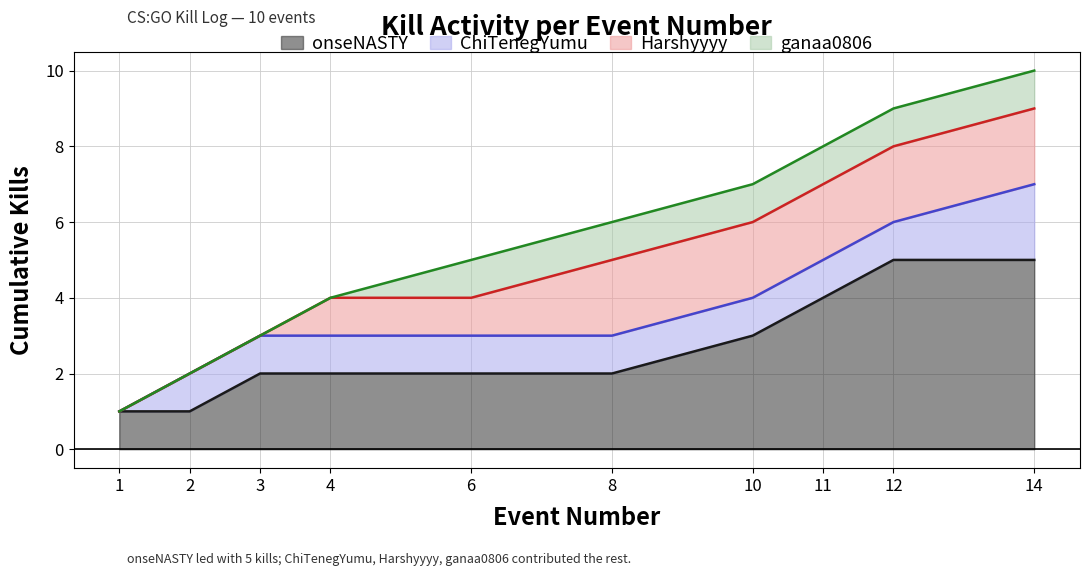

What is the difference between the second highest and minimum values in the Kills per Round series?

7